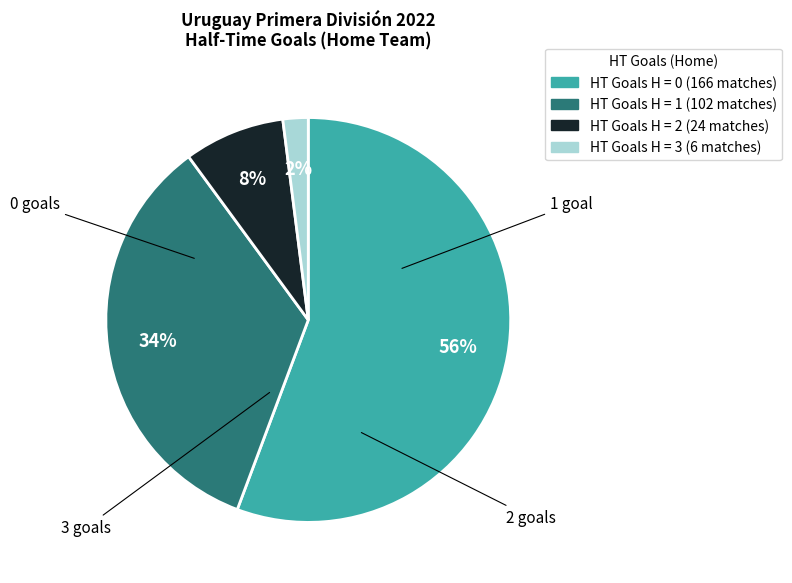

Count the number of slices in the pie.

4